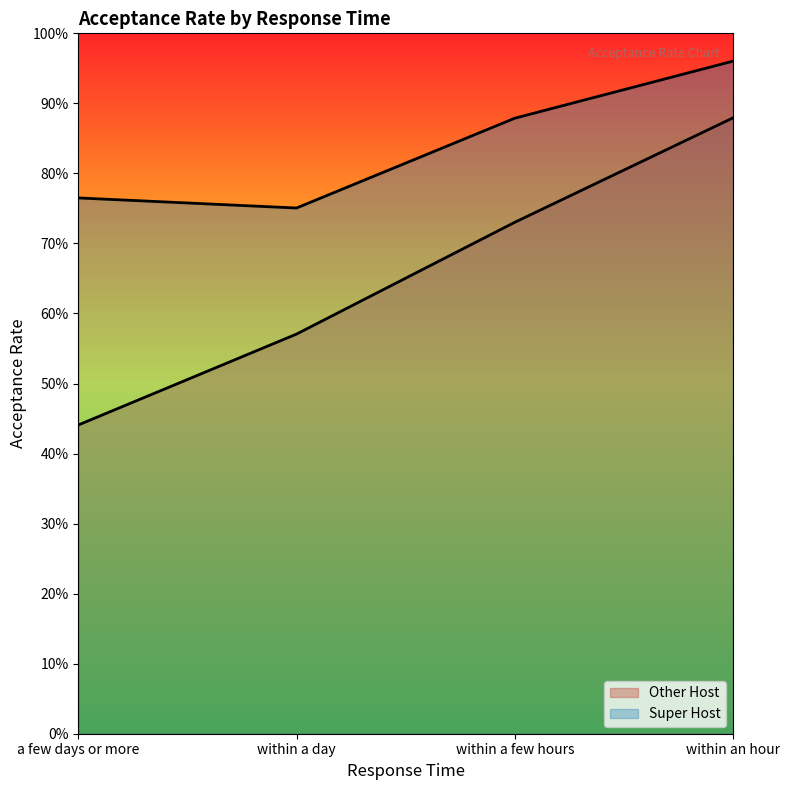

True or false: Super Host and Other Host intersect in this chart.

False